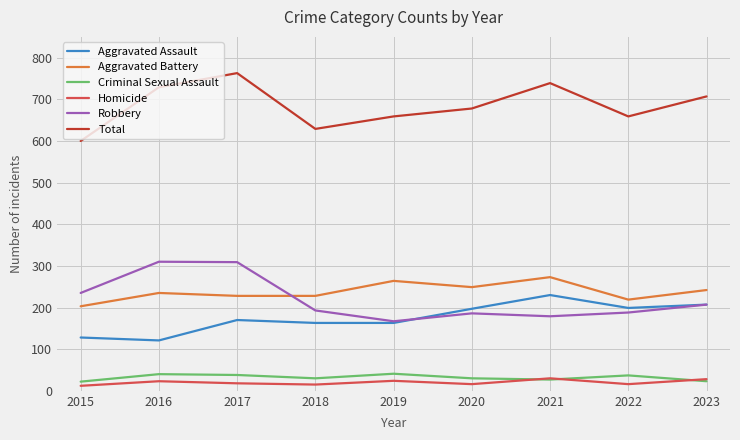

What is the minimum value for Total?

600